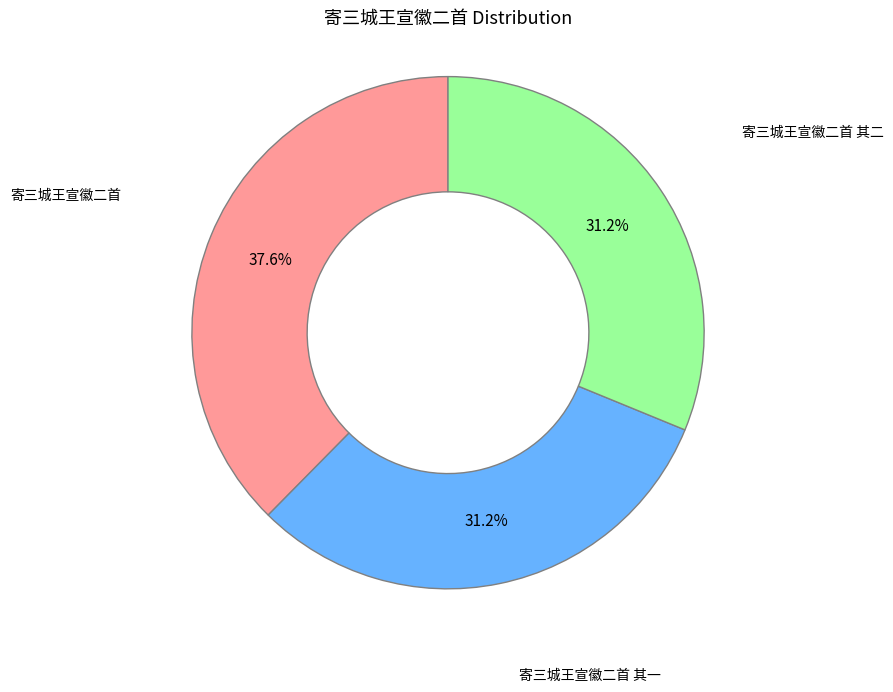

Is there any slice that represents more than half of the pie?

No